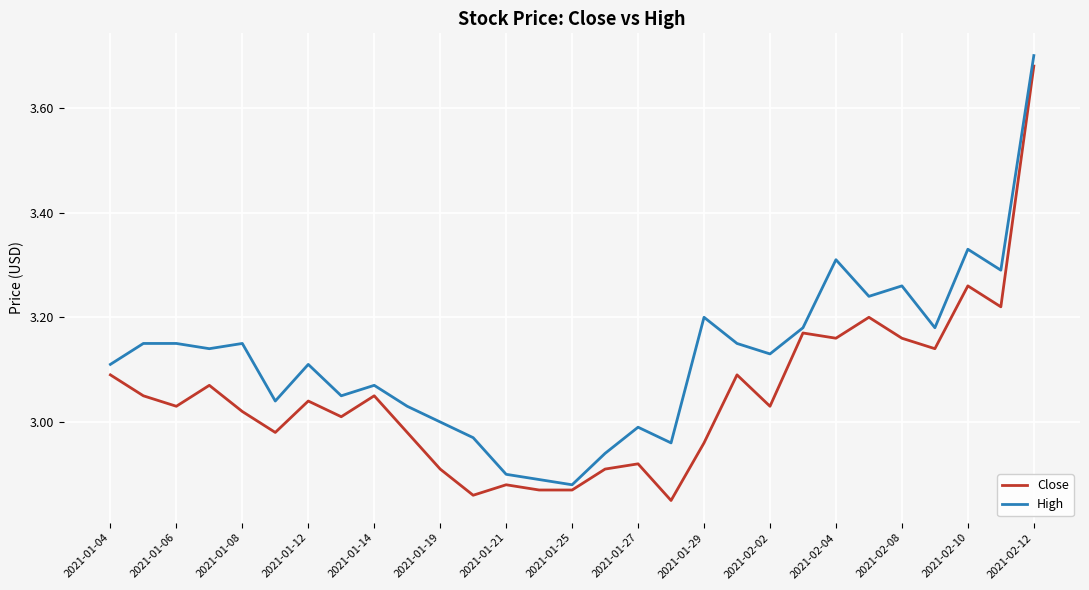

Which series has the largest total across all categories?

High